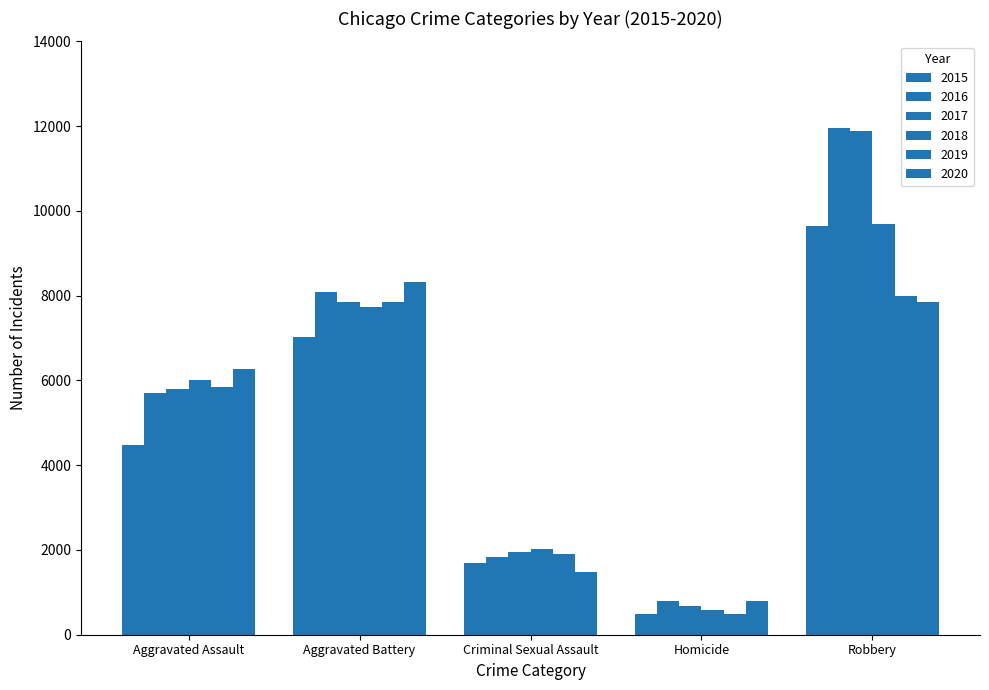

What is the average value of the 2020 series?

4940